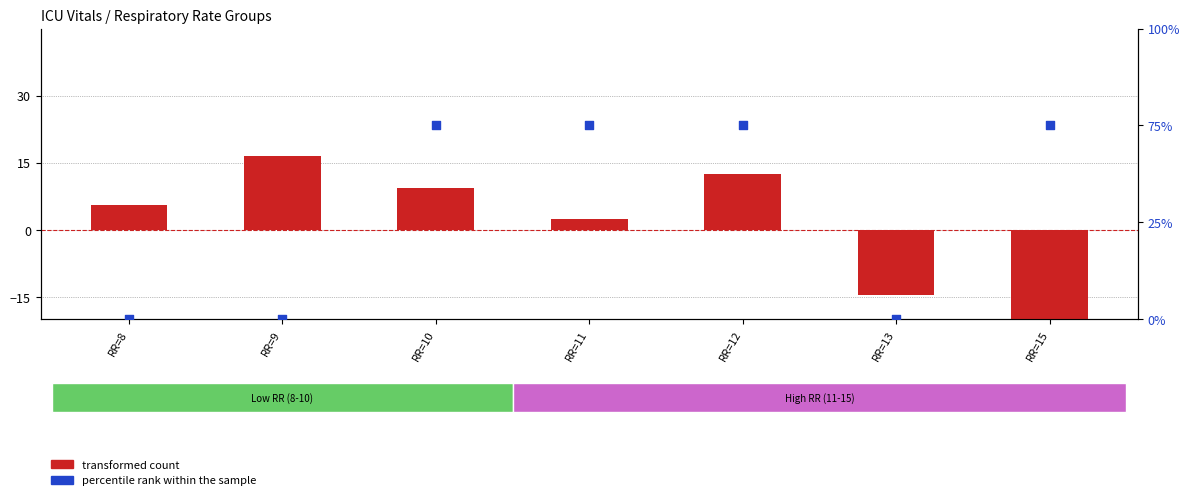

Which series reaches the maximum Y coordinate?

percentile rank within the sample